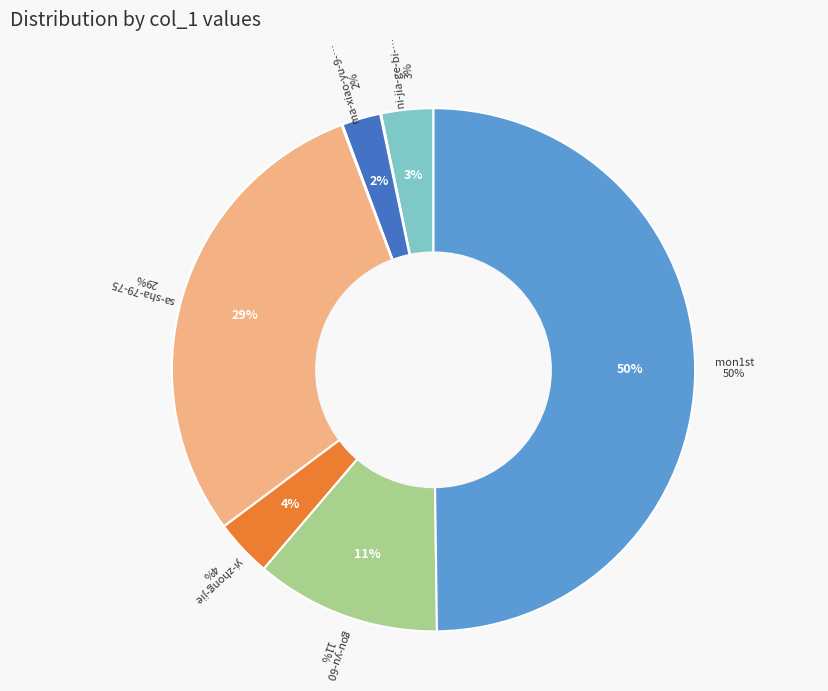

What portion of the pie excludes sa-sha-79-75?

70.5%